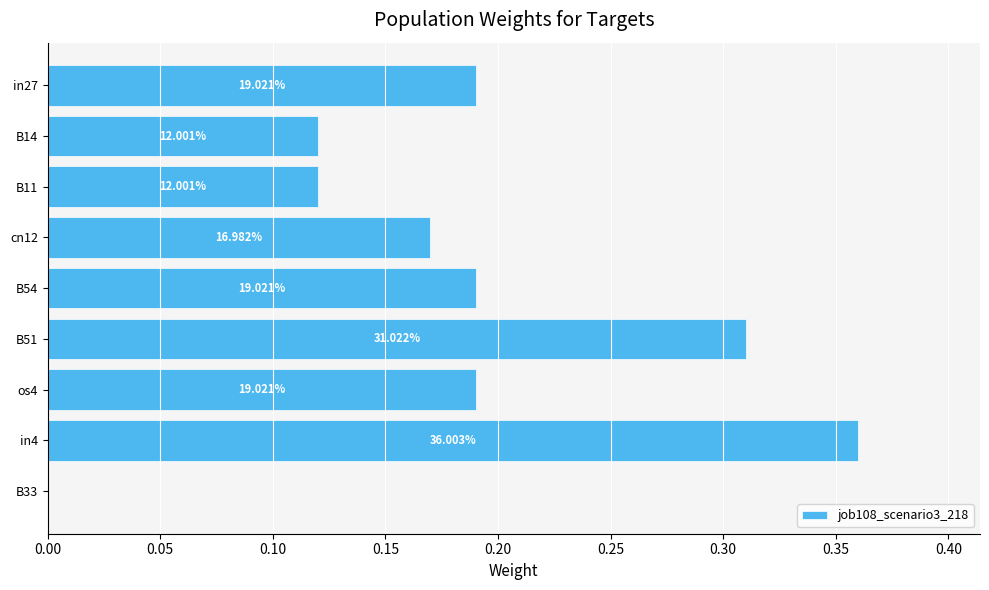

What is the greatest value displayed?

0.4